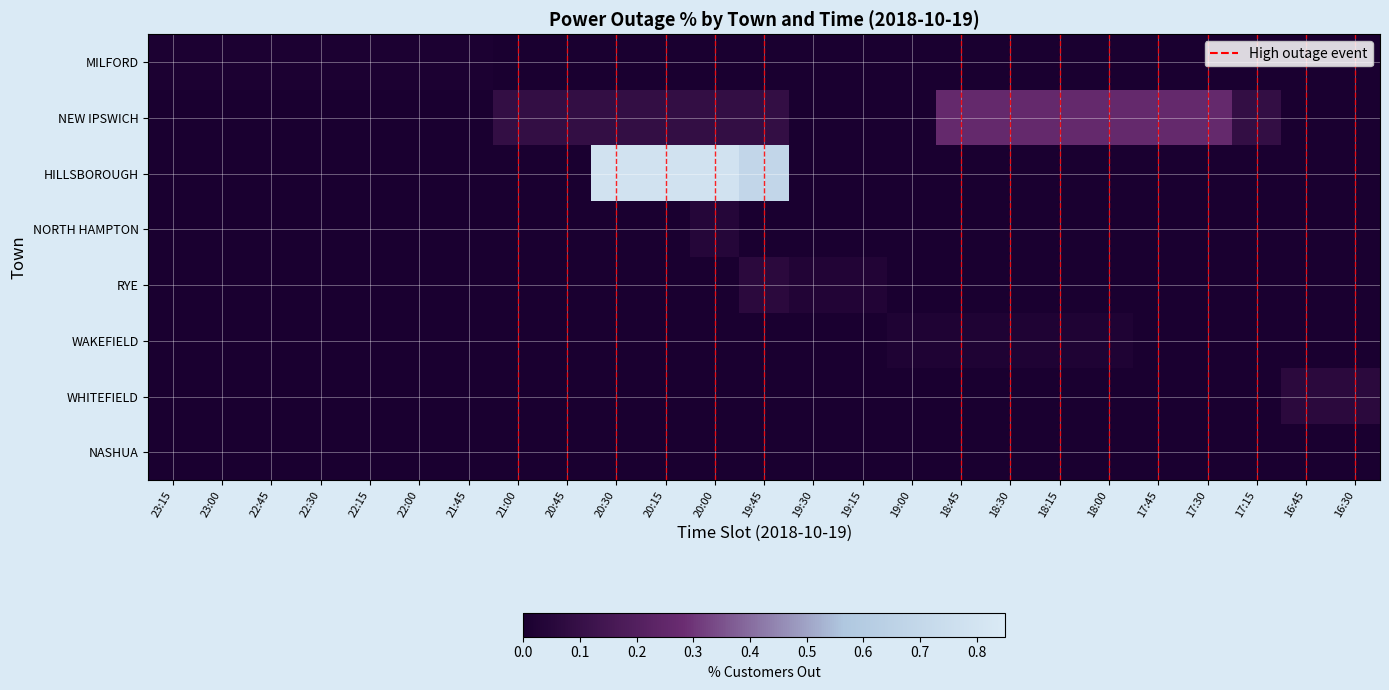

Which category has the highest value across all series?

20:30